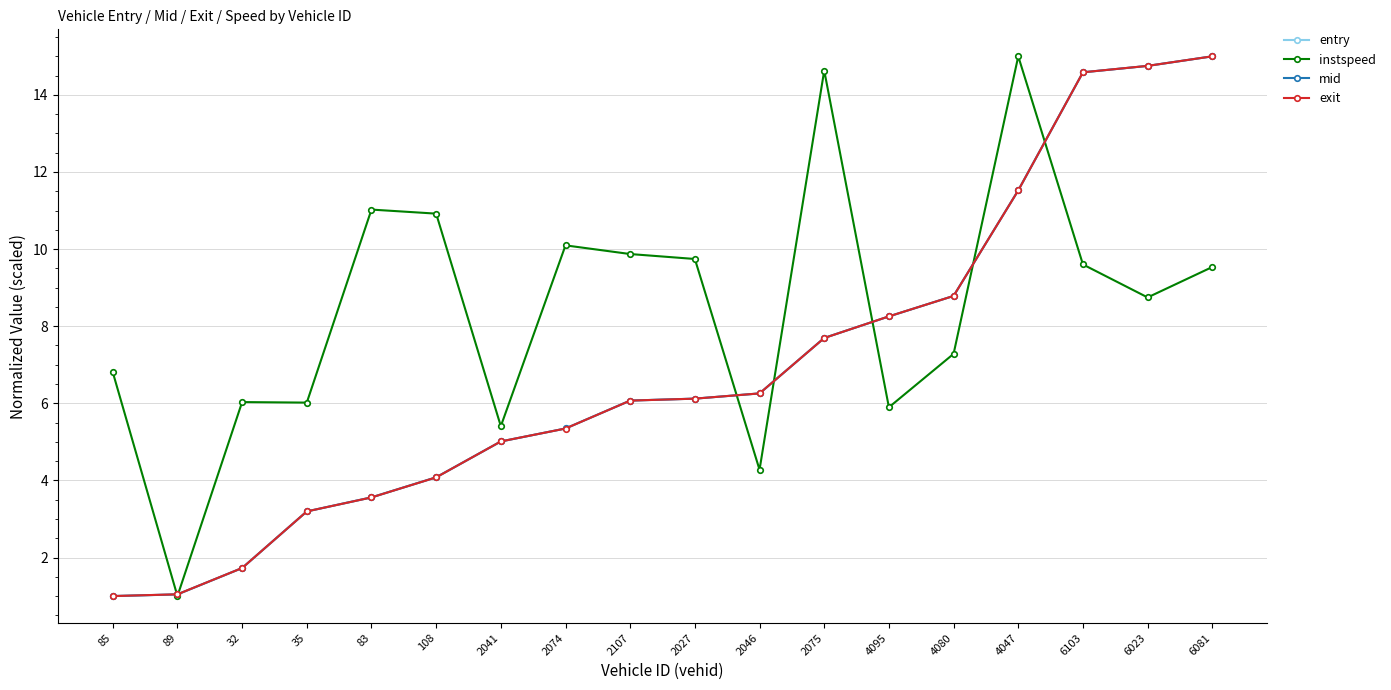

Is it true that instspeed equals 16.6 at 6081?

False